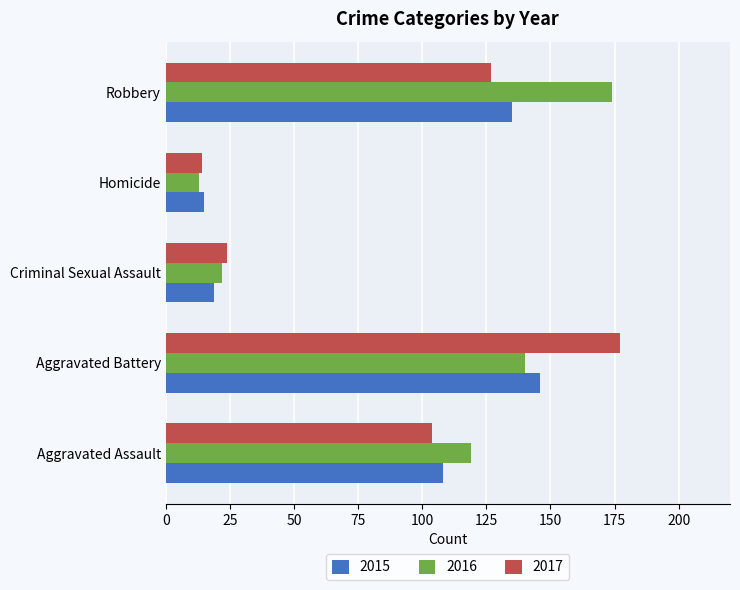

What is the sum of all 2015 values?

423